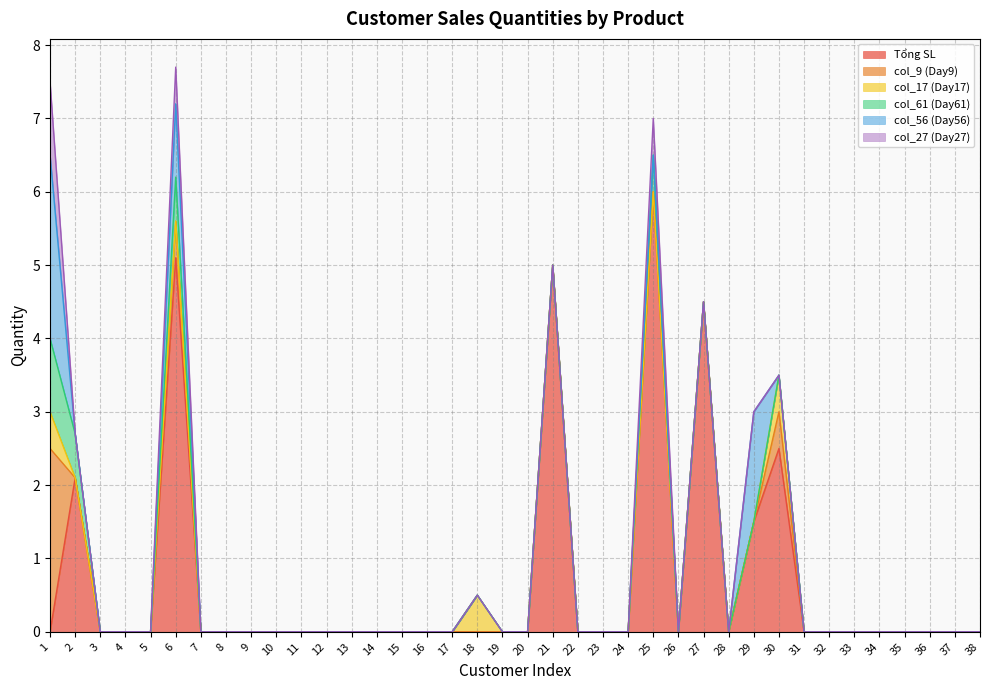

What is the sum of all col_27 (Day27) values?

2.0